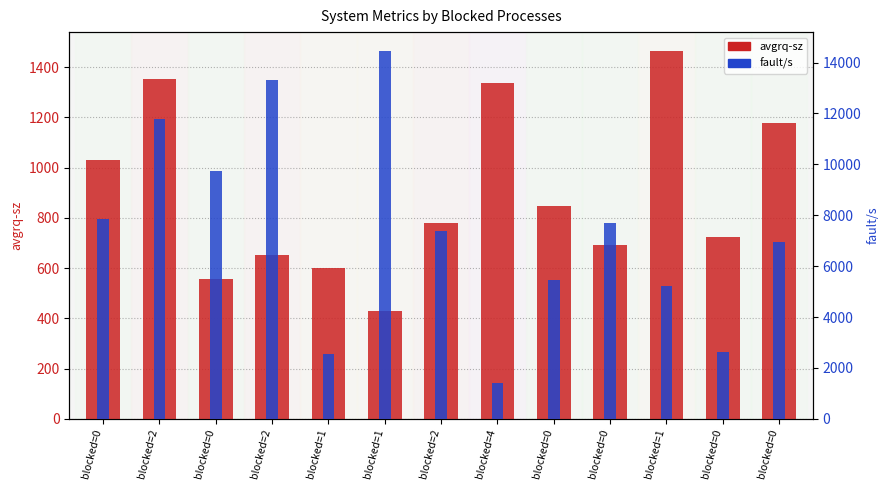

Reading left to right, what are all the values shown in this chart?

avgrq-sz: blocked=0=1030.1	blocked=2=1351.5	blocked=0=556.2	blocked=2=652.7	blocked=1=601.5	blocked=1=428.8	blocked=2=779.6	blocked=4=1336.7	blocked=0=846.6	blocked=0=690.3	blocked=1=1466.5	blocked=0=725.2	blocked=0=1178.8
fault/s: blocked=0=7849.4	blocked=2=11801.8	blocked=0=9753.0	blocked=2=13320.0	blocked=1=2543.6	blocked=1=14473.6	blocked=2=7366.8	blocked=4=1422.4	blocked=0=5448.8	blocked=0=7678.6	blocked=1=5222.0	blocked=0=2638.0	blocked=0=6953.0